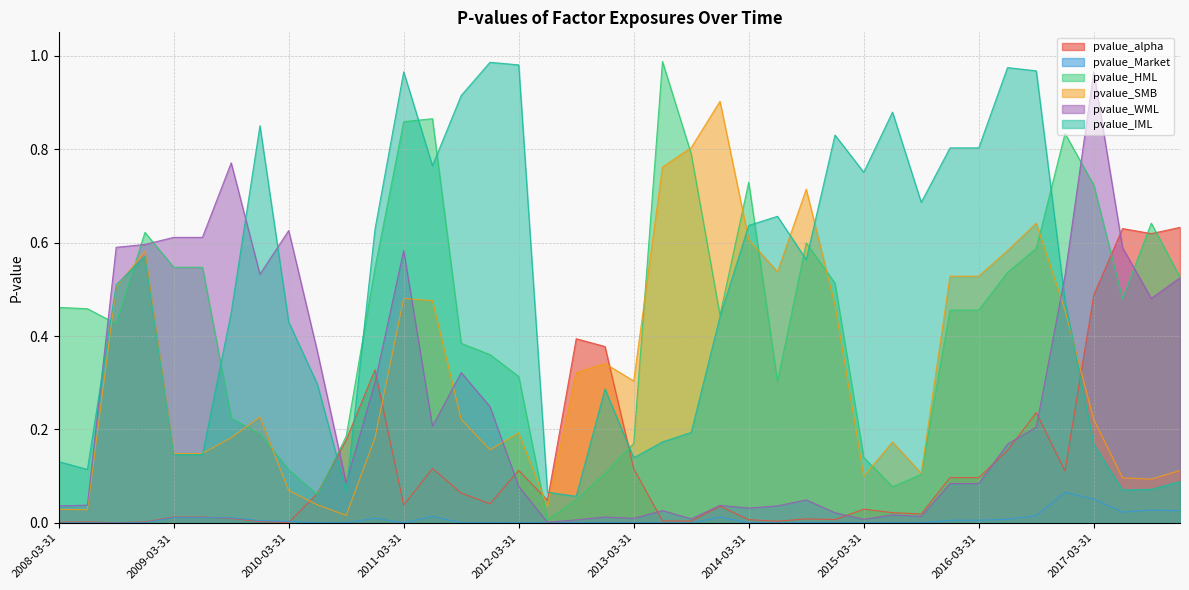

Which series has the widest spread of values?

pvalue_HML